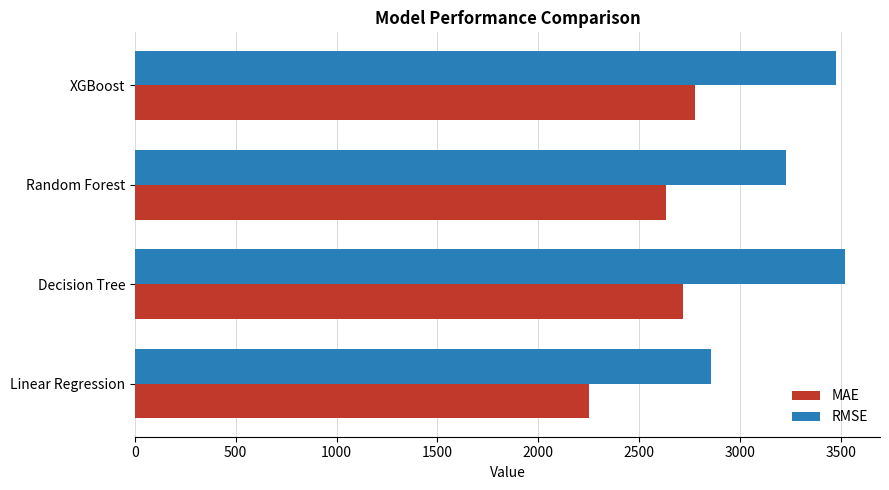

Count the number of categories in the chart.

4